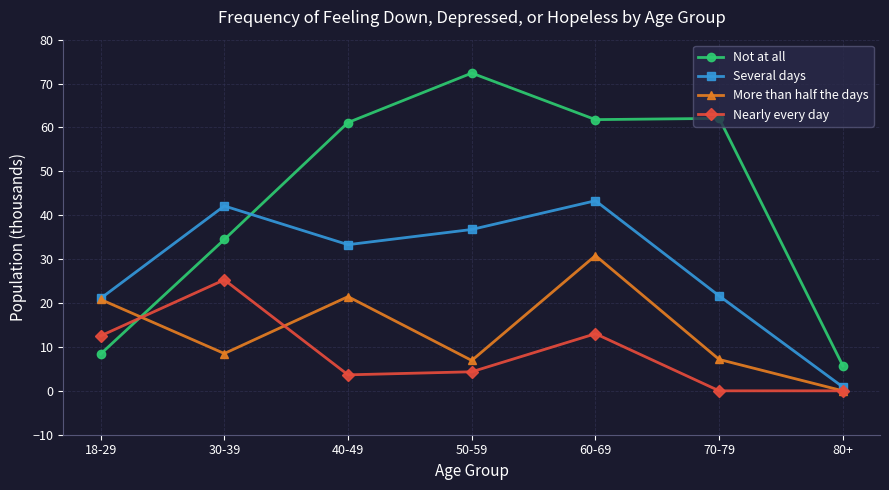

How many interior local valleys does the More than half the days series have?

2